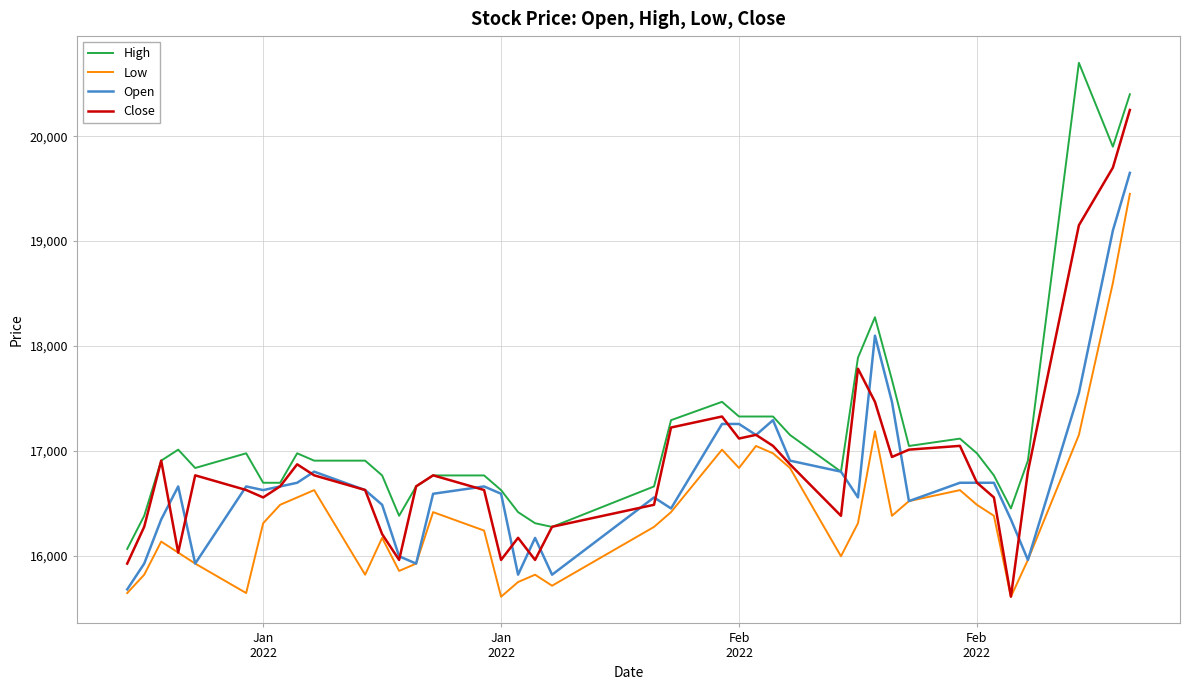

List the series in order of their overall mean, highest first.

High, Close, Open, Low